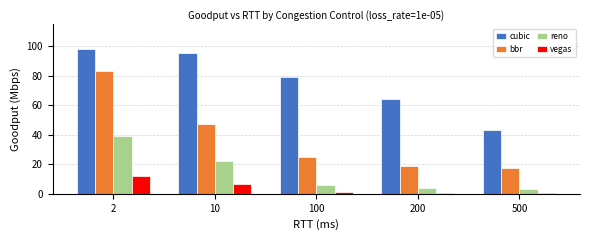

Which series changed the most between 10 and 500?

cubic